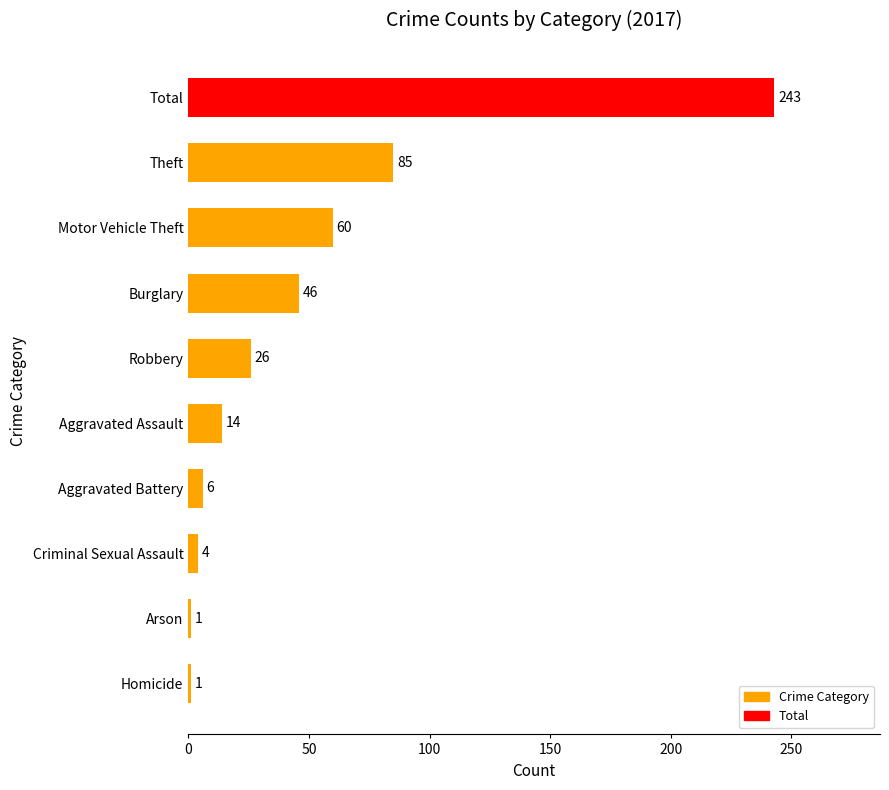

Which label corresponds to the largest value in the chart?

Total